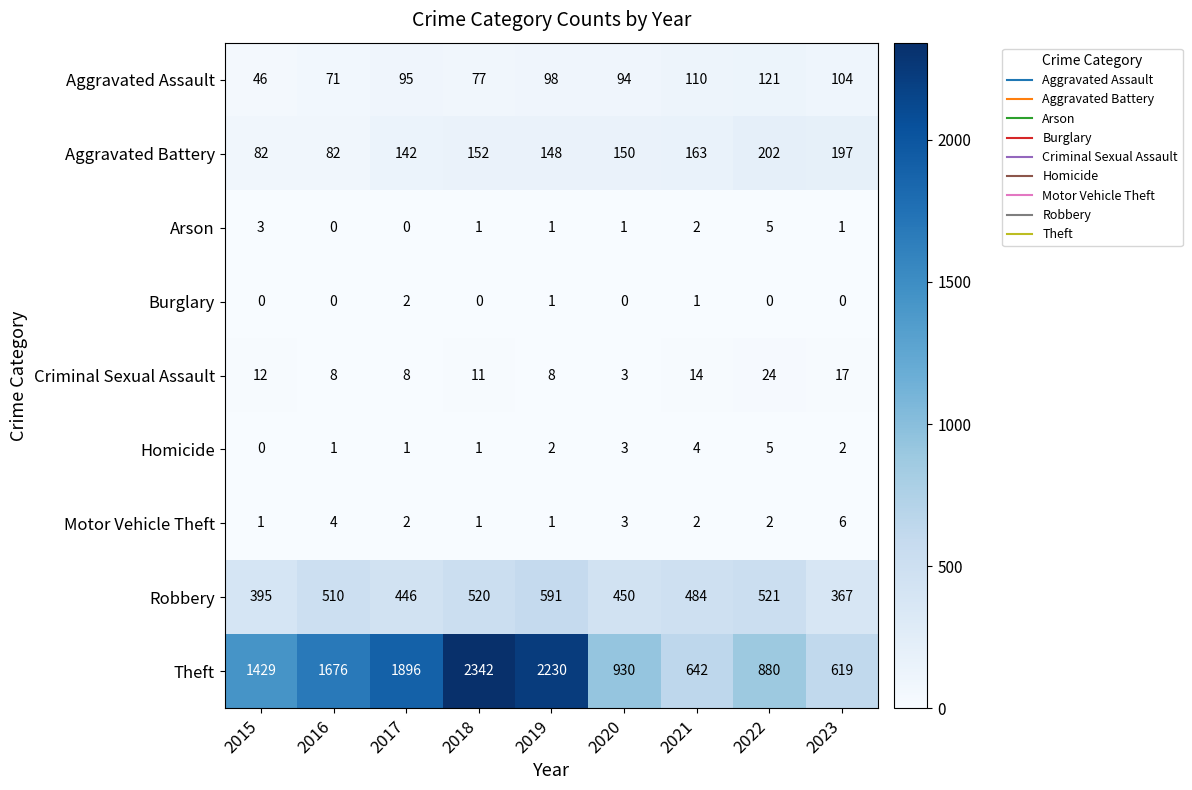

What is the average value of the Robbery series?

476